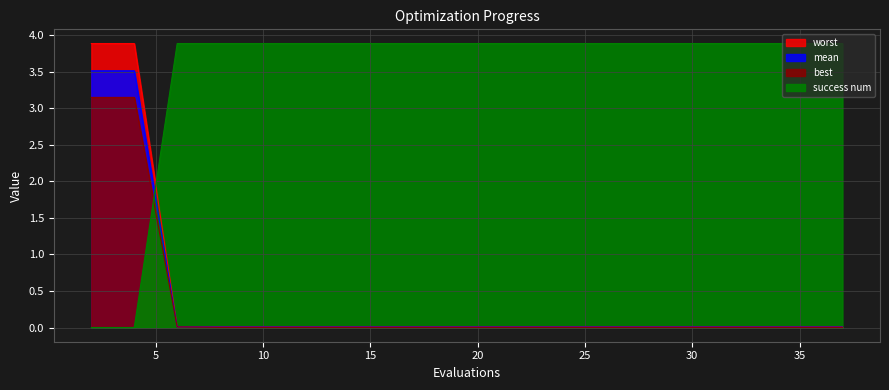

Is it true that mean equals 0.0 at 25?

True